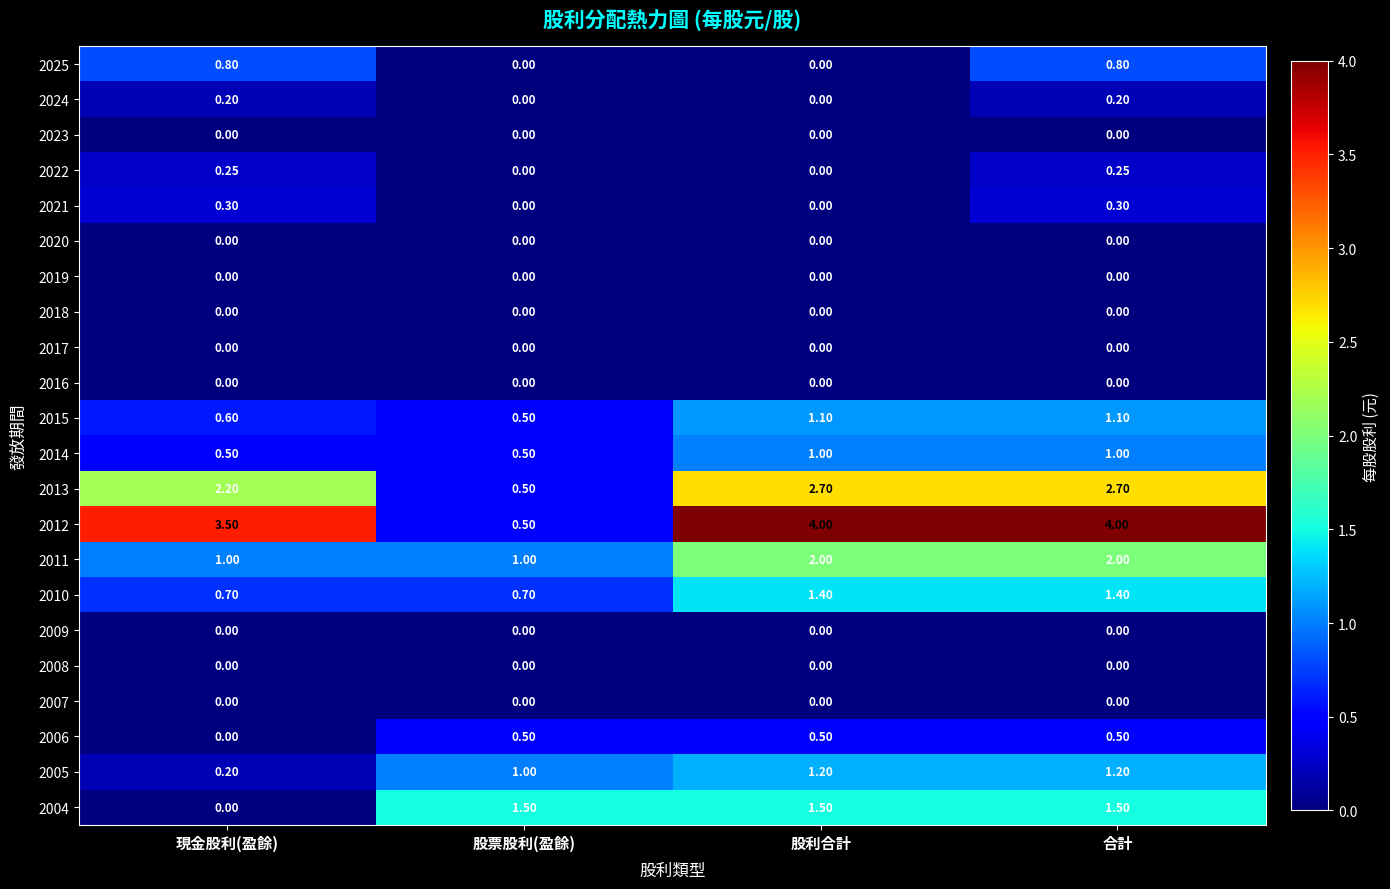

Which series has the largest total across all categories?

2012